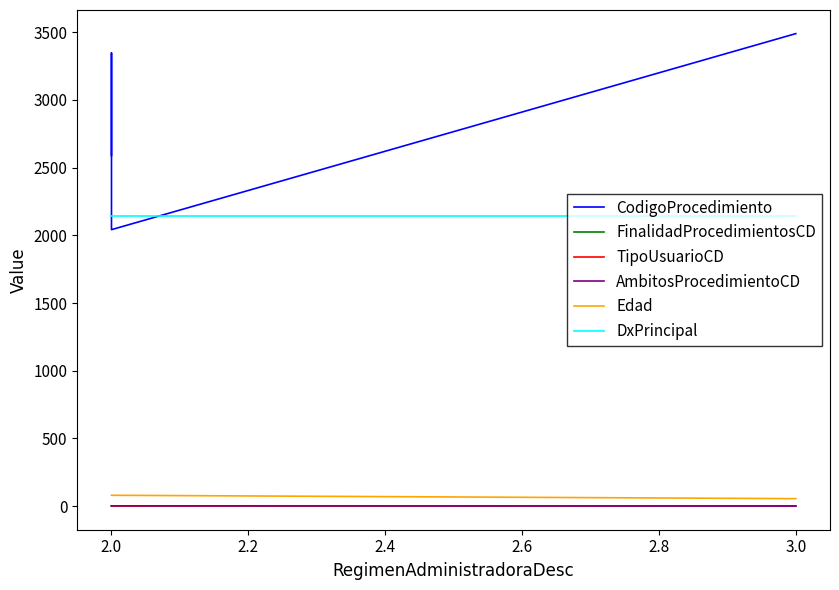

What are all the series names shown in the legend?

CodigoProcedimiento, FinalidadProcedimientosCD, TipoUsuarioCD, AmbitosProcedimientoCD, Edad, DxPrincipal